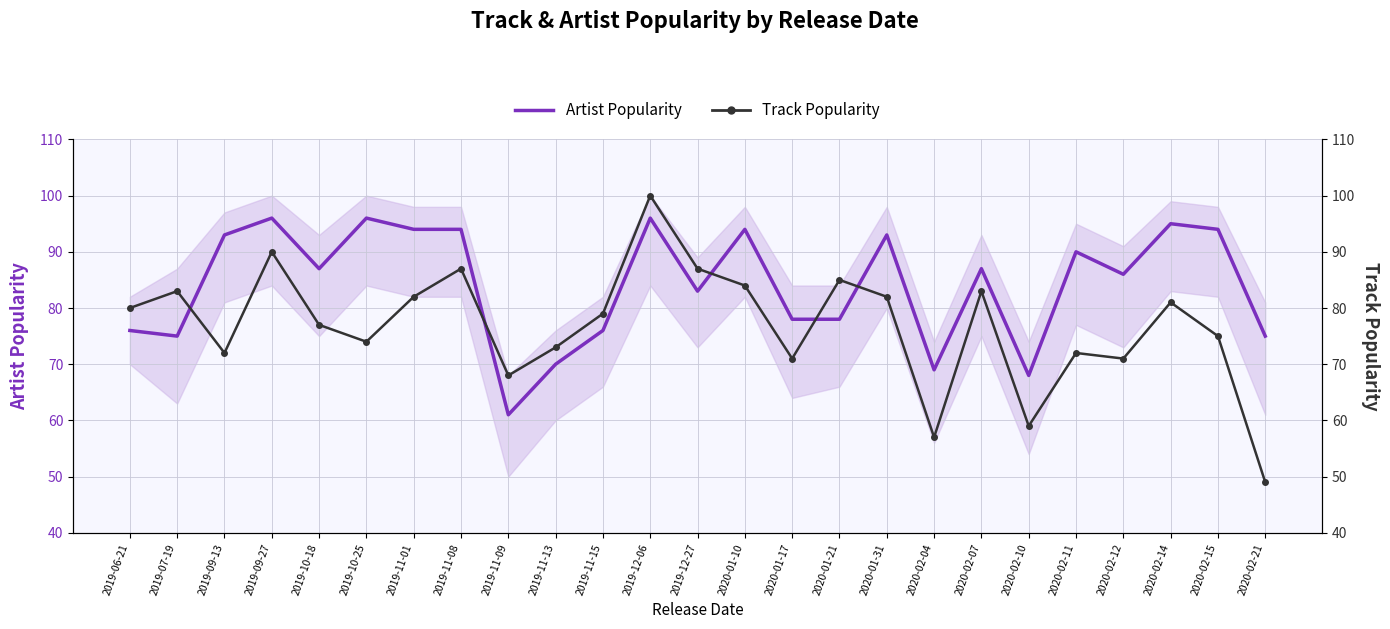

In Artist Popularity, how many points are higher than both neighbors (excluding endpoints)?

8